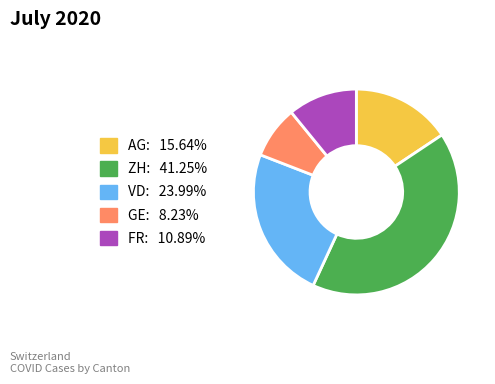

Rank the categories by value from lowest to highest.

GE, FR, AG, VD, ZH